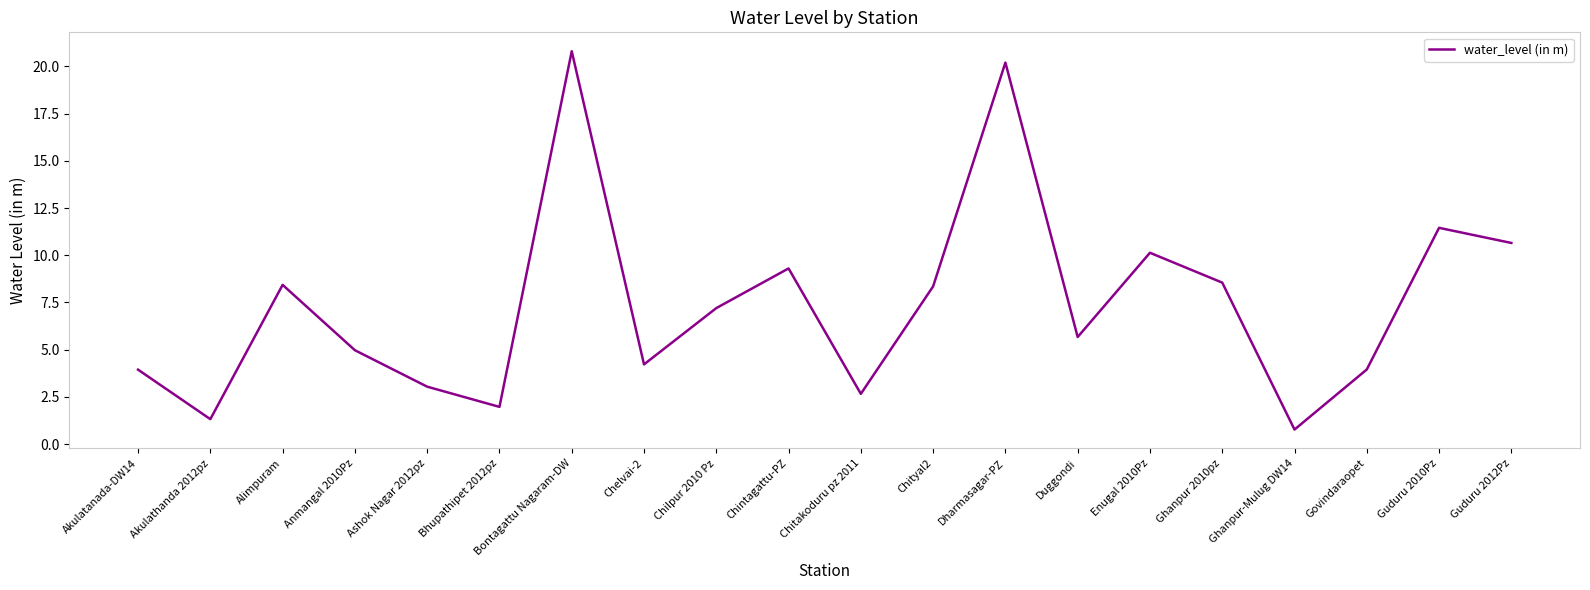

What position from the left is Enugal 2010Pz?

15